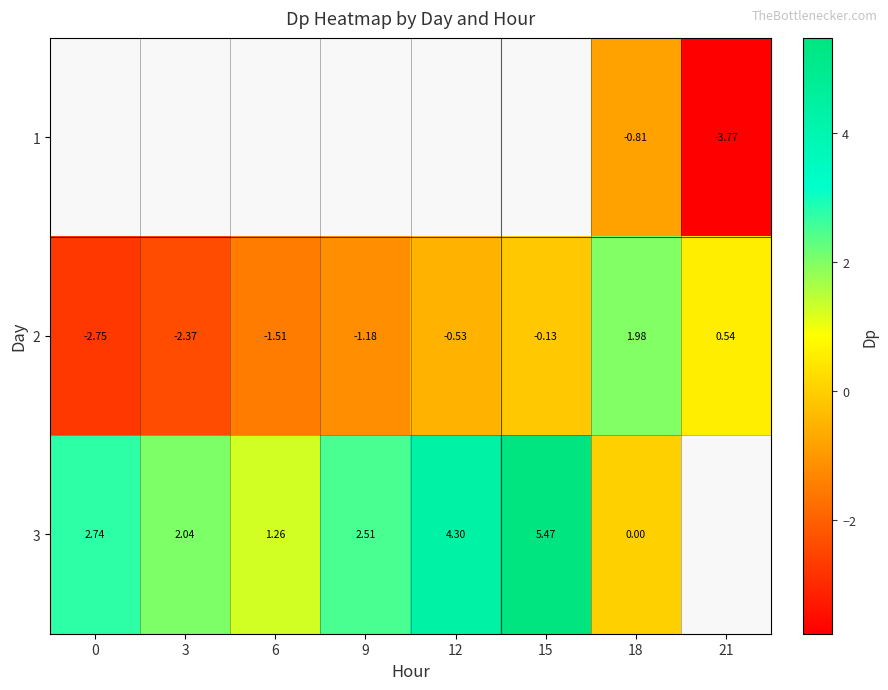

How many data points does each series have?

8